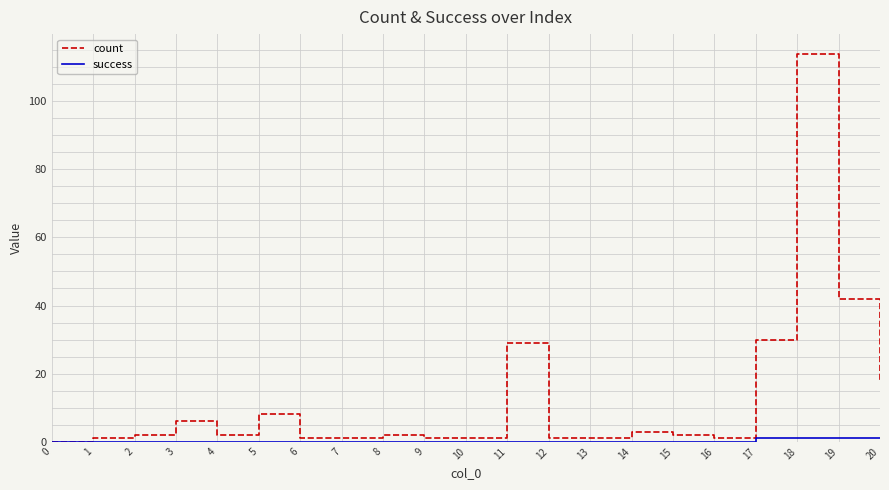

Which series has the largest total across all categories?

count